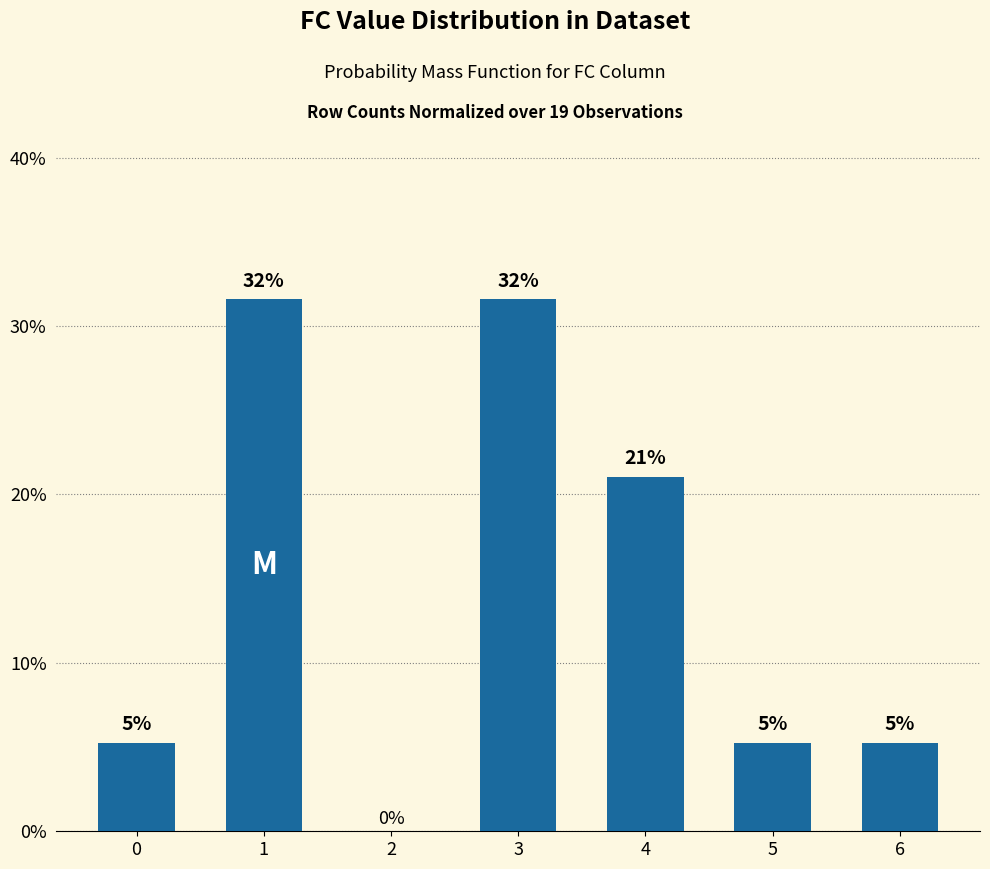

Are the bars horizontal?

No